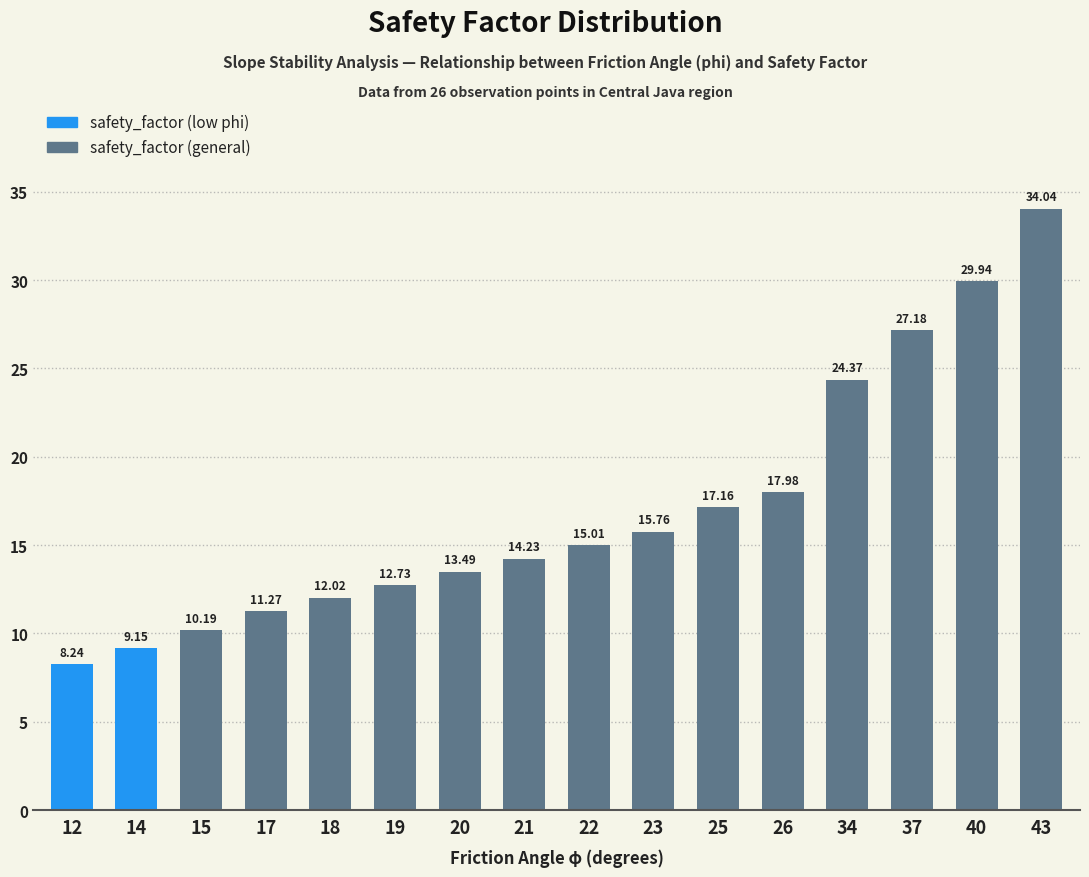

Approximately how many times larger is the value at 19 compared to 12?

1.5